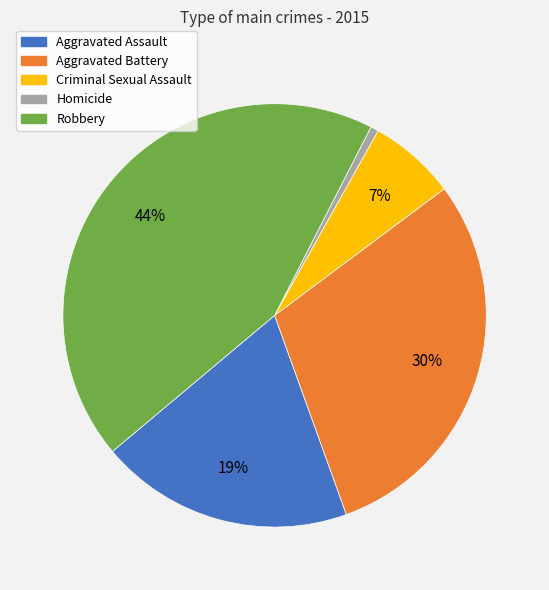

Rank the categories by value from lowest to highest.

Homicide, Criminal Sexual Assault, Aggravated Assault, Aggravated Battery, Robbery